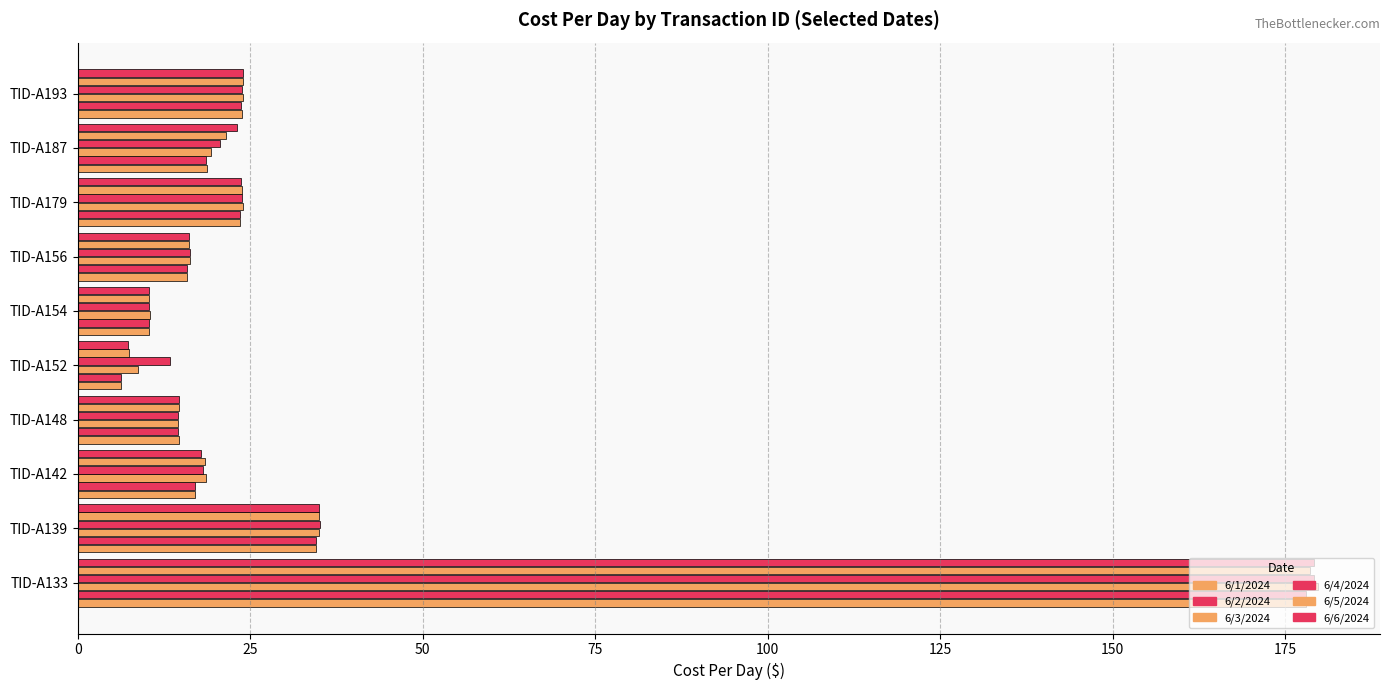

Count the number of data series in this chart.

6